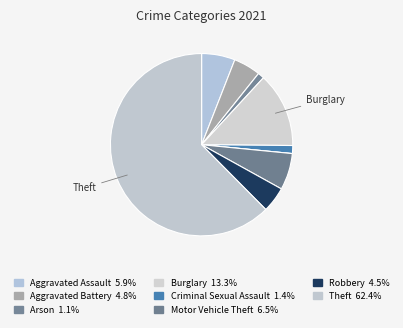

To the nearest percent, what is the difference between the largest and smallest slice percentages?

62%